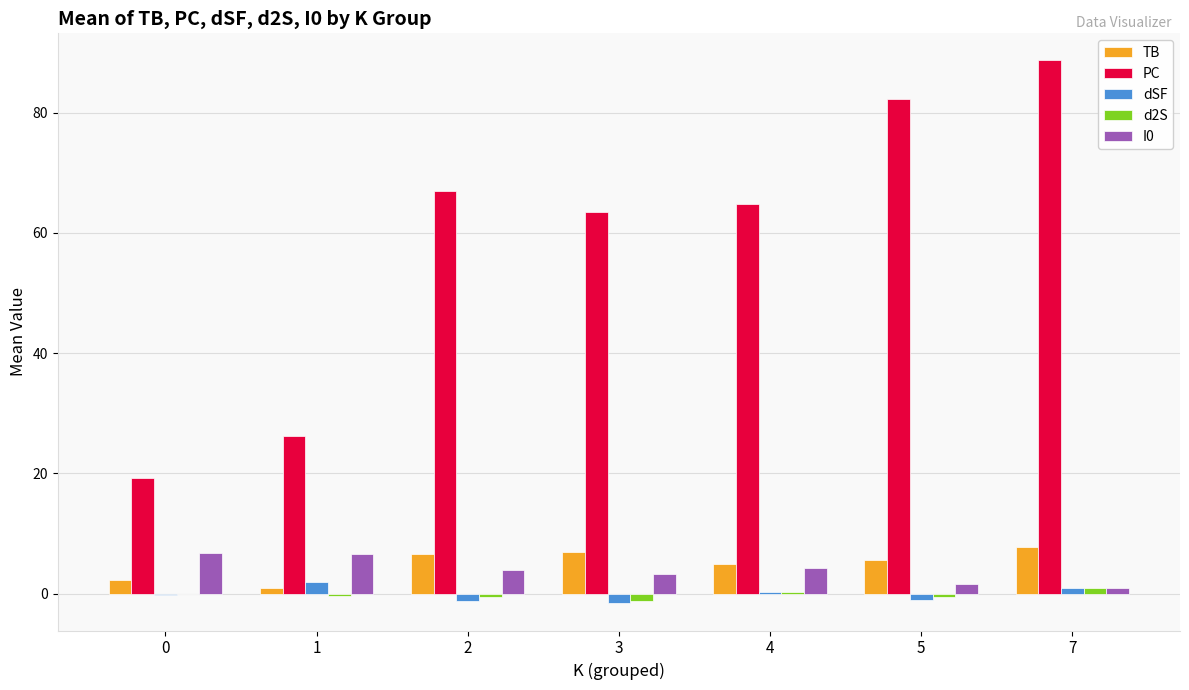

Is the value of dSF at 2 greater than the value of d2S at 7?

No